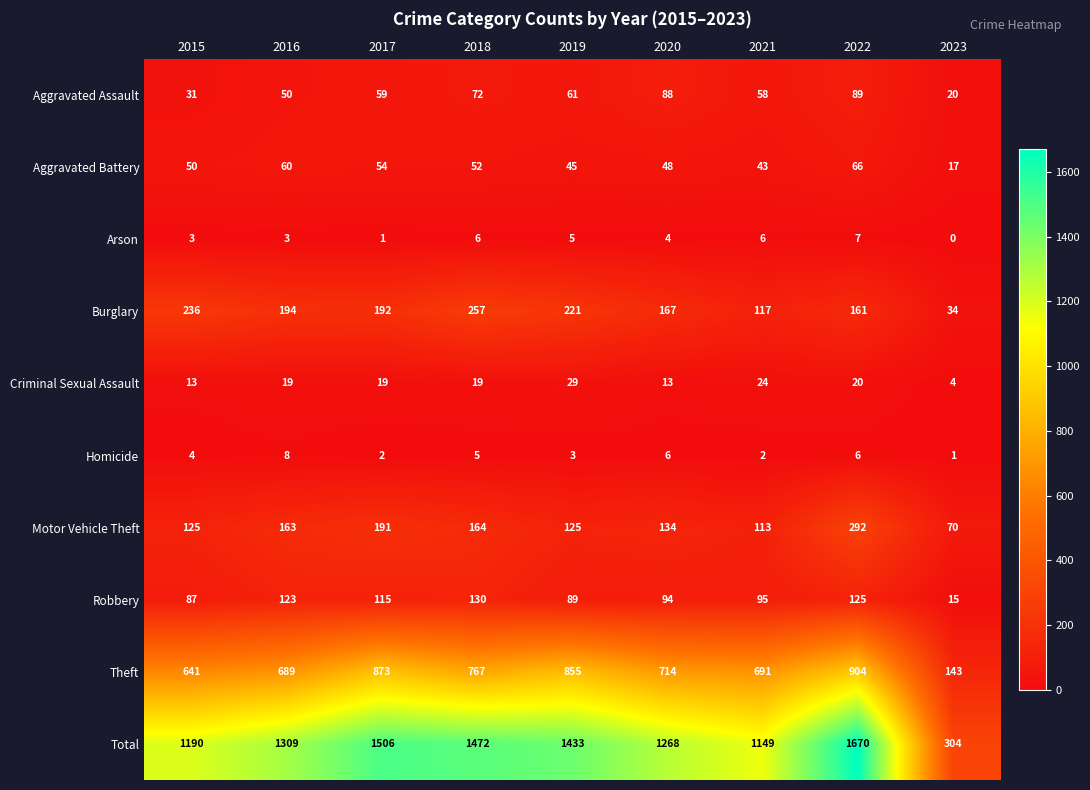

Where is Homicide nearest to the value 4?

2015